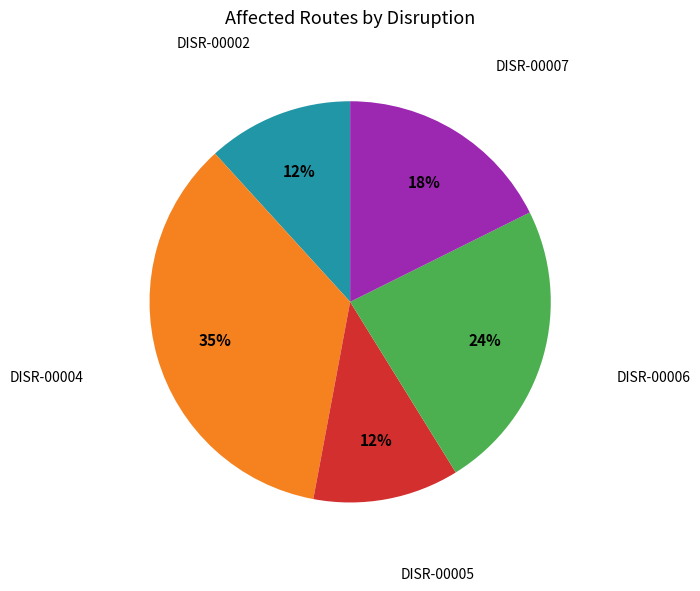

Does any single category account for the majority?

No